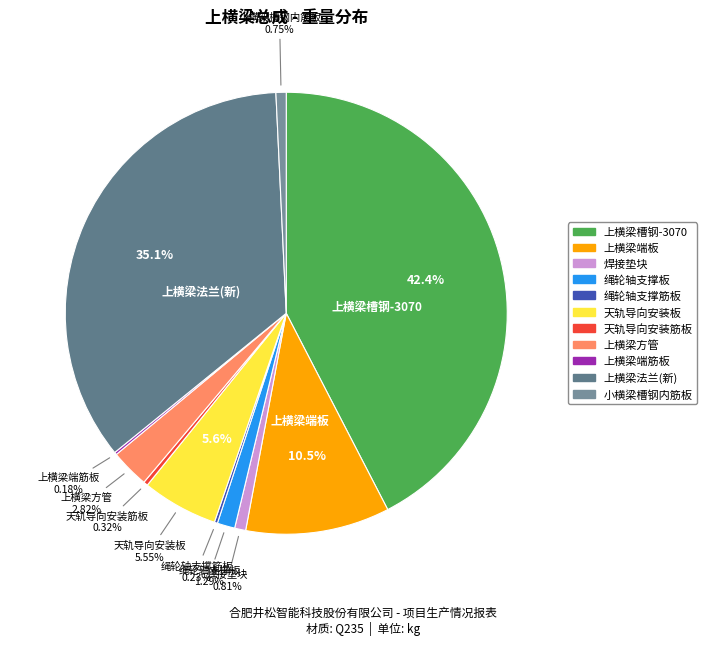

The 焊接垫块 slice represents 1% of the pie. True or false?

True